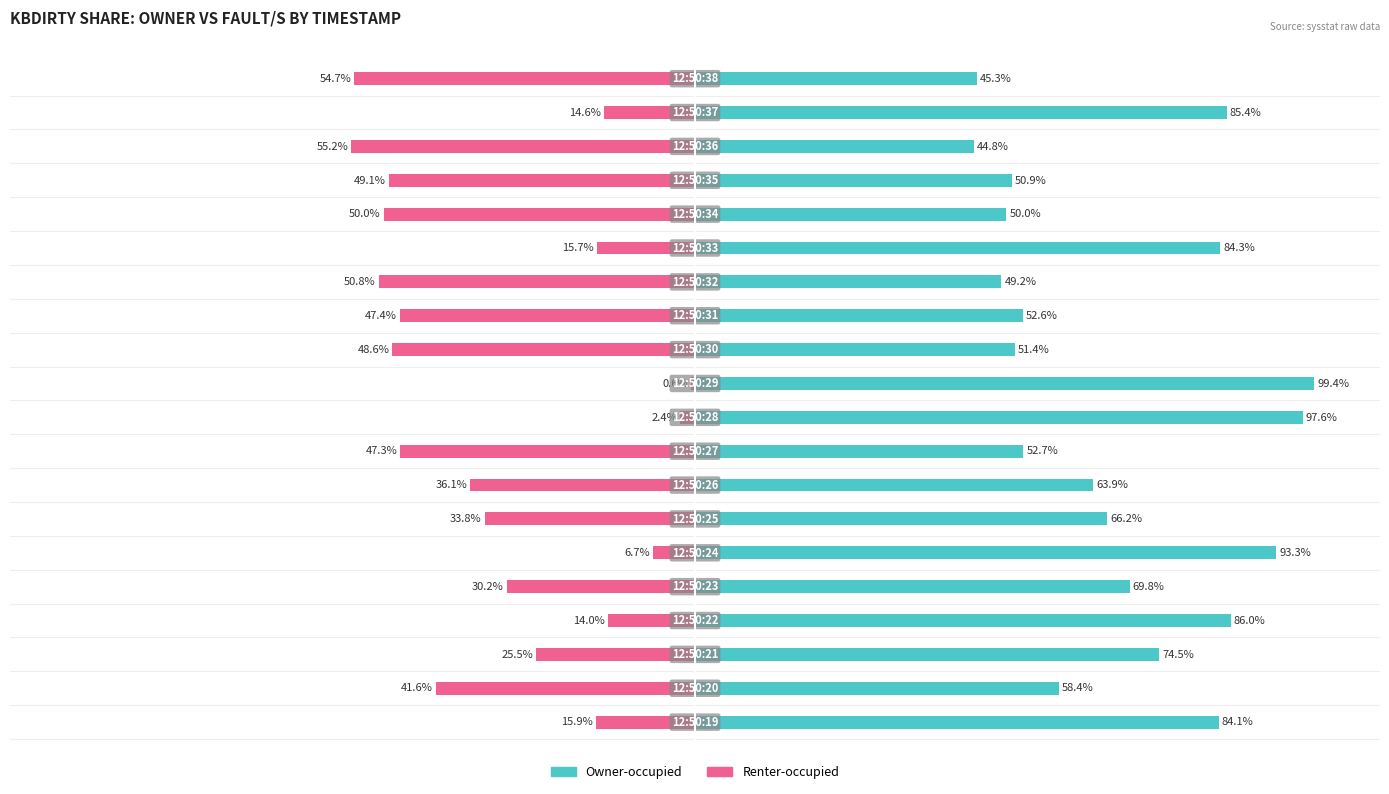

The Renter-occupied series shows -0.4 at 10. True or false?

False